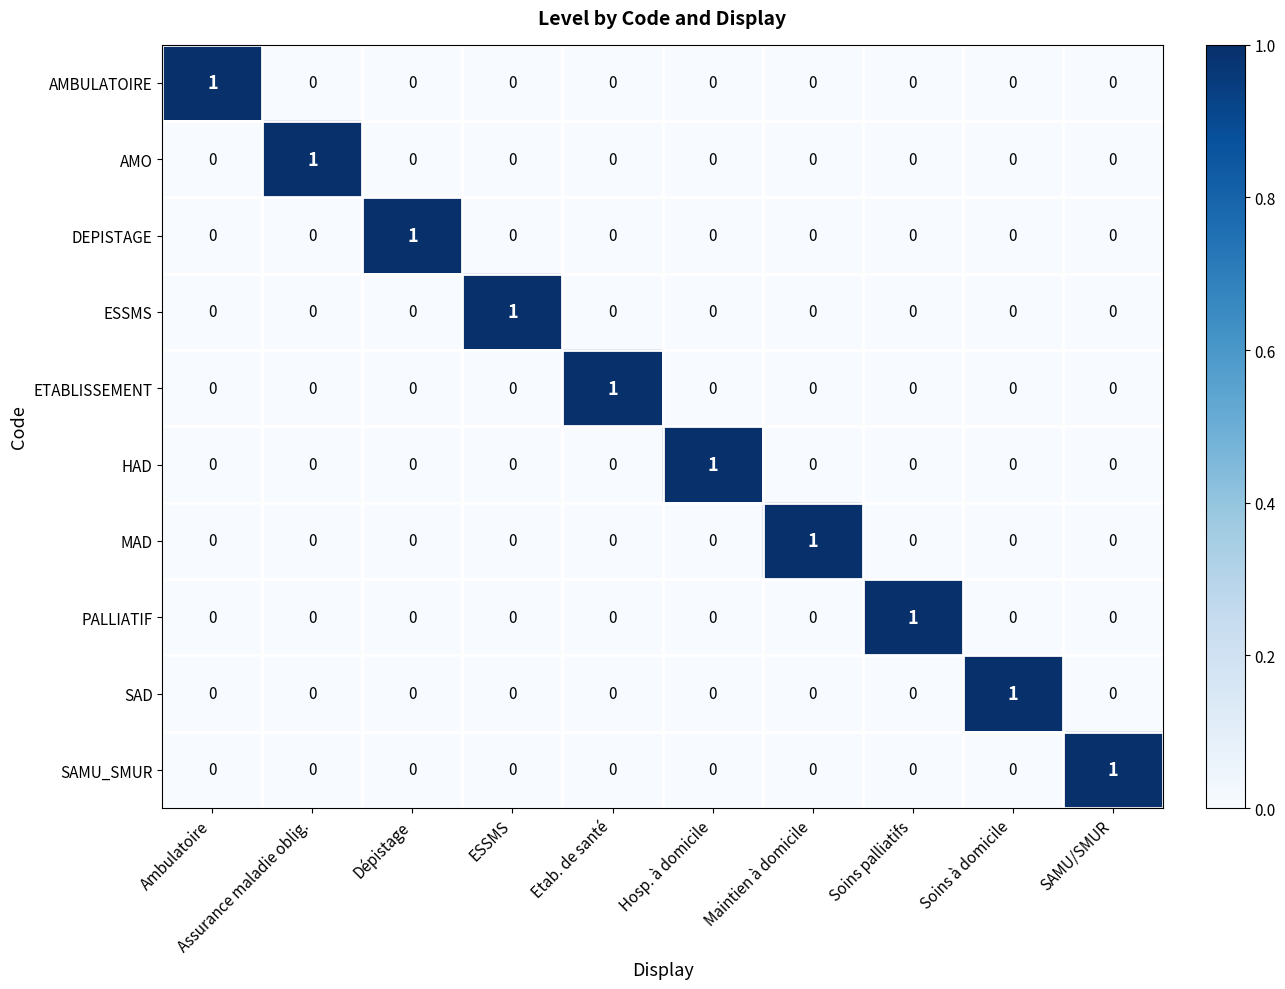

Is the value of MAD at Assurance maladie oblig. greater than the value of DEPISTAGE at Dépistage?

No